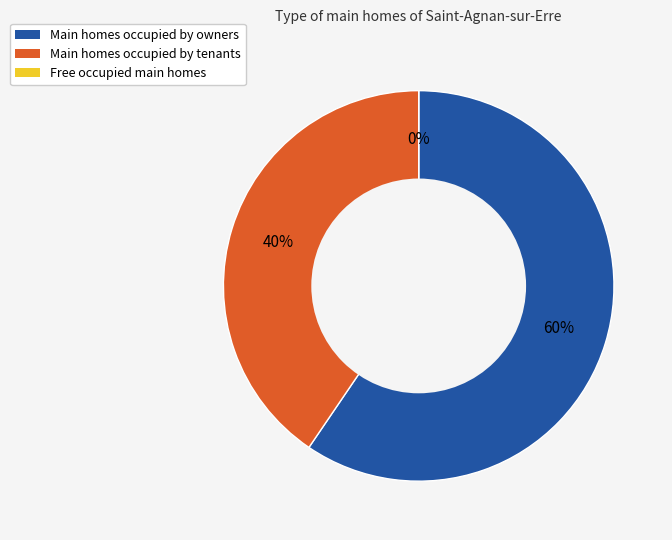

Combined, do 6.1 and 1.0 account for over 50%?

No